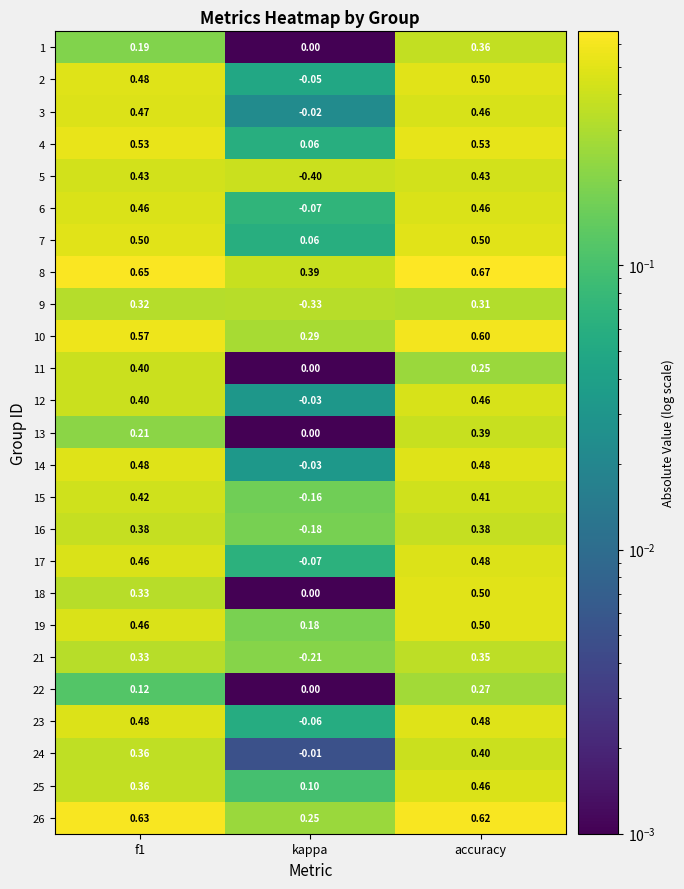

At how many categories does at least one series exceed 0?

3